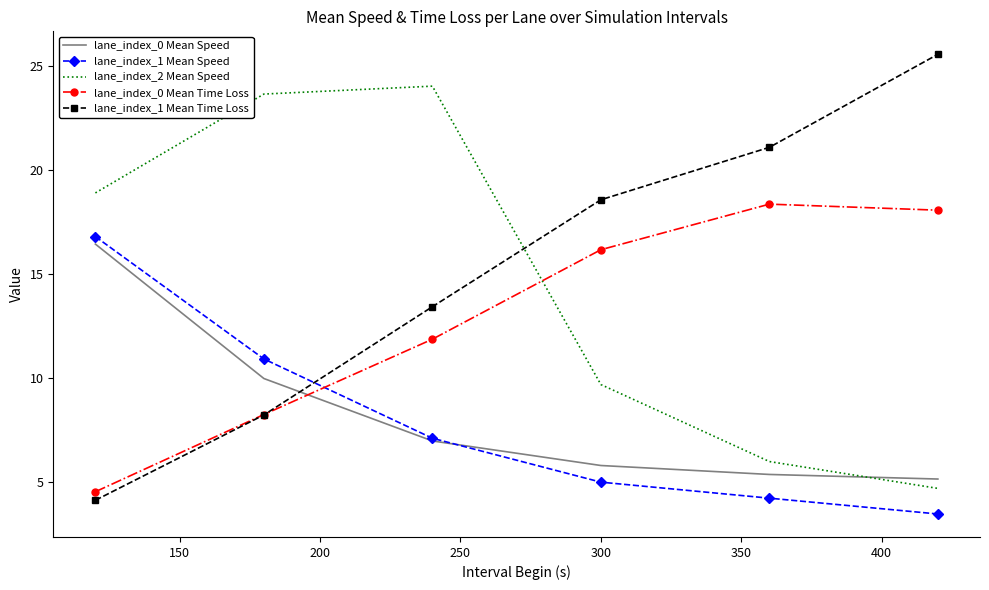

Which series has the widest spread of values?

lane_index_1 Mean Time Loss